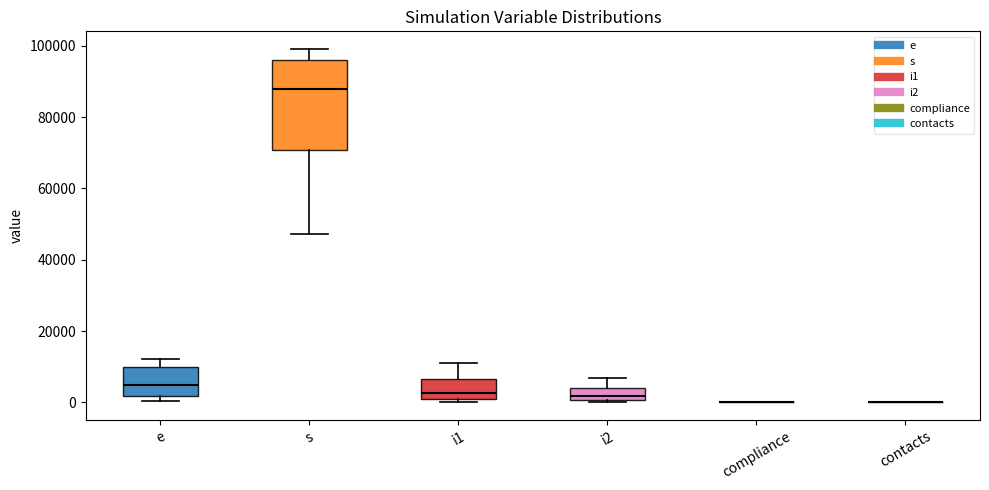

Reading left to right, read every box against the y-axis: the position of its median line, the range the box covers, and the ends of its whiskers. The values are not printed on the chart, so give them approximately, as read against the axis.

e: median 6000, box 2000 to 10000, whiskers 0 to 12000
s: median 88000, box 70000 to 96000, whiskers 48000 to 100000
i1: median 2000, box 0 to 6000, whiskers 0 (just below the box's lower edge) to 12000
i2: median 2000, box 0 to 4000, whiskers 0 to 6000
compliance: box collapsed to a line at 0, whiskers 0 to 0
contacts: box collapsed to a line at 0, whiskers 0 to 0